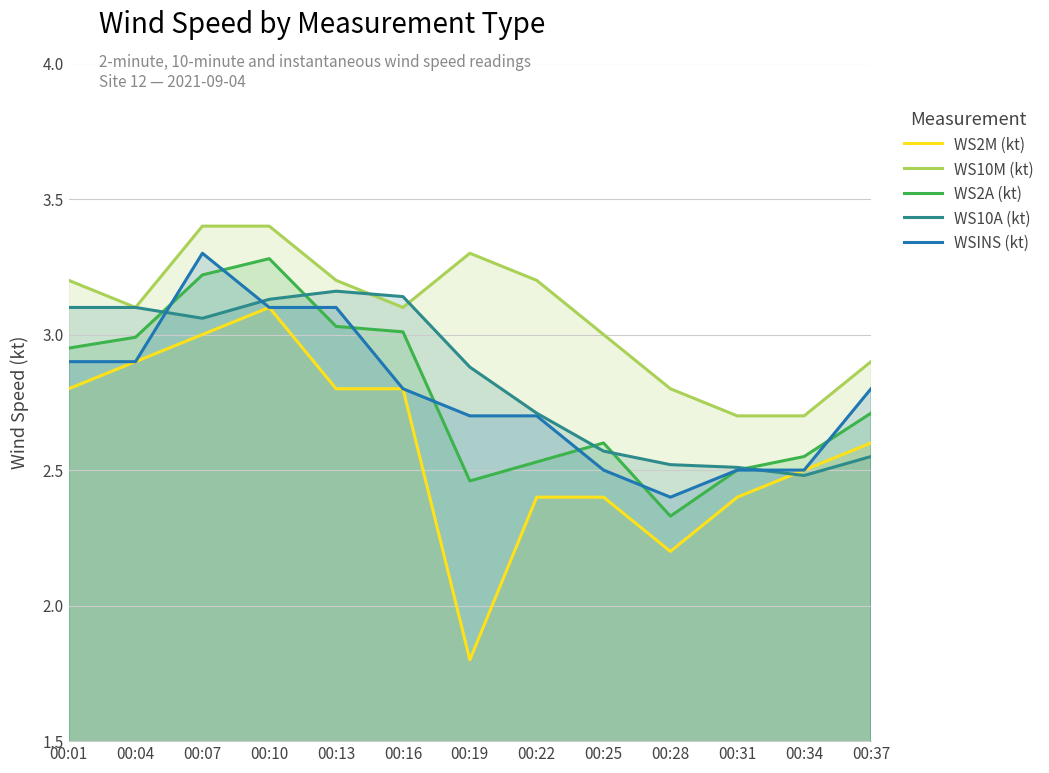

List the labels in order of WS10A (kt) value, smallest first.

00:34, 00:31, 00:28, 00:37, 00:25, 00:22, 00:19, 00:07, 00:01, 00:04, 00:10, 00:16, 00:13